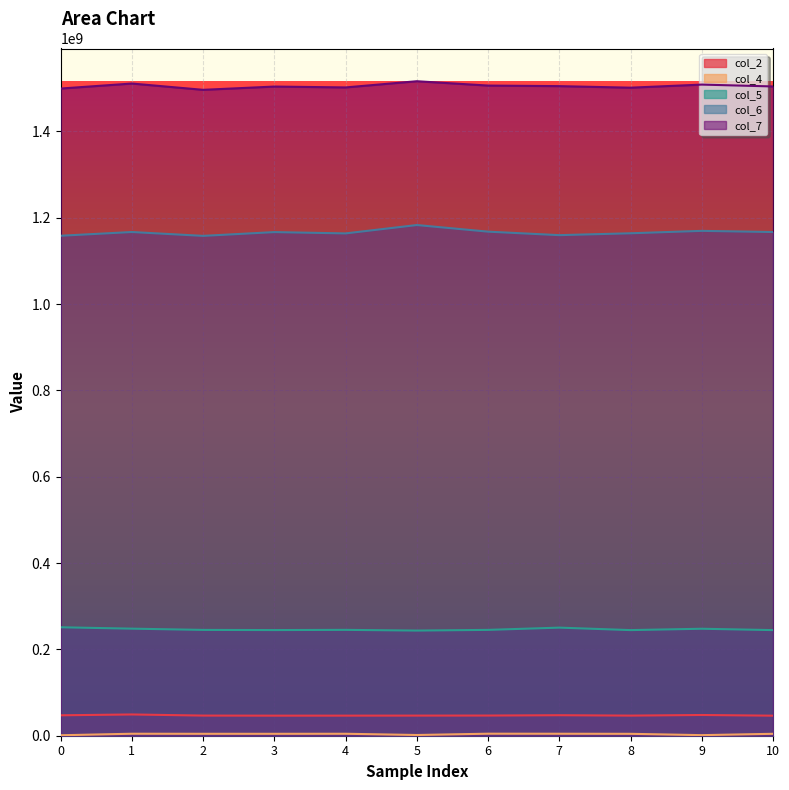

What is the sum of all col_5 values?

2710756250